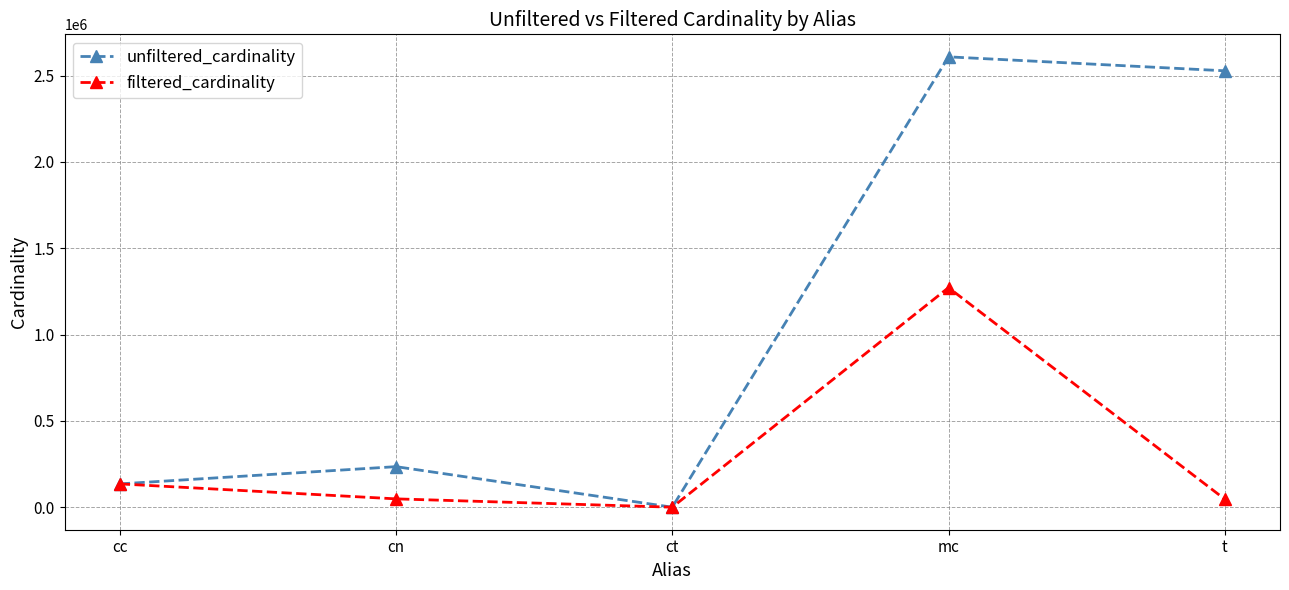

Count the number of data series in this chart.

2